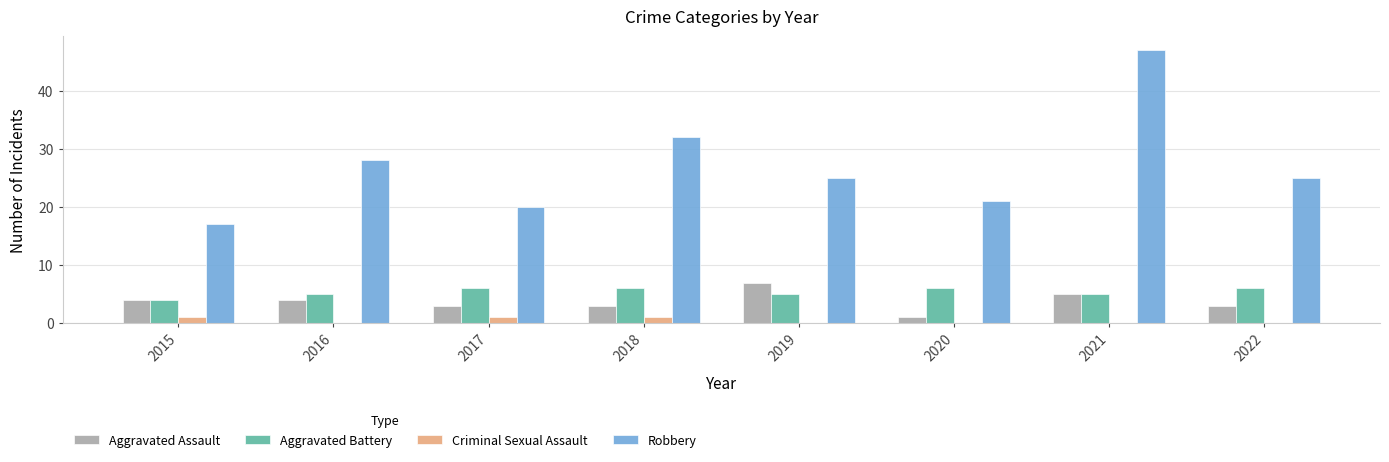

What is the sum of all Robbery values?

215